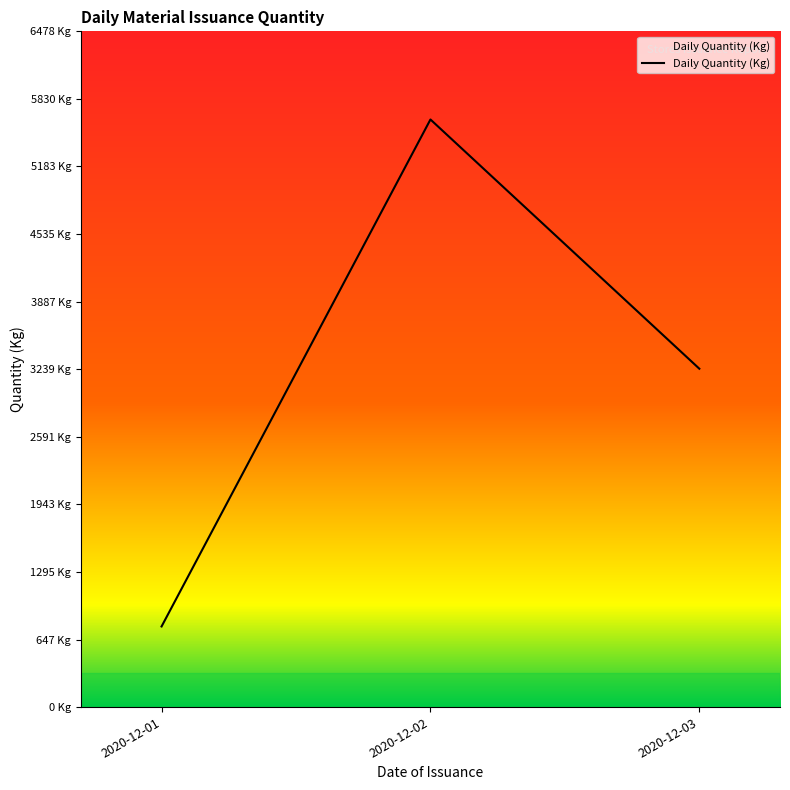

Which category has the lowest value across all series?

2020-12-01